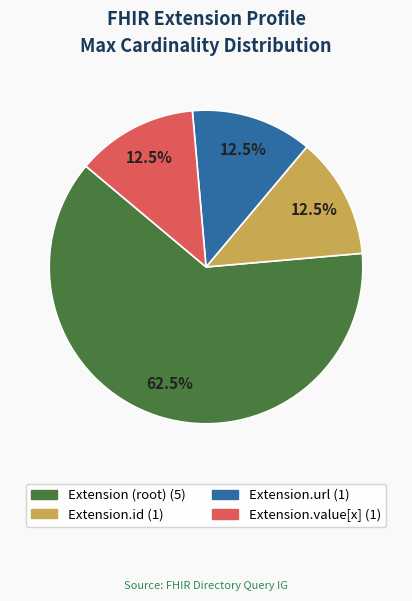

Does any single category account for the majority?

Yes